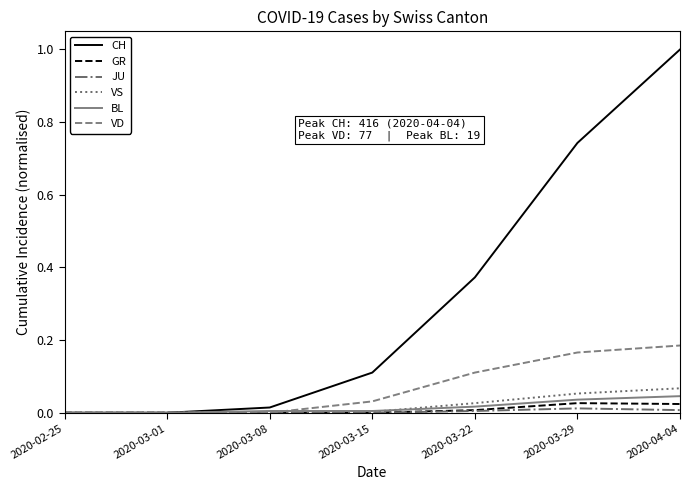

The value of GR at 2020-03-01 is 0.0. True or false?

True